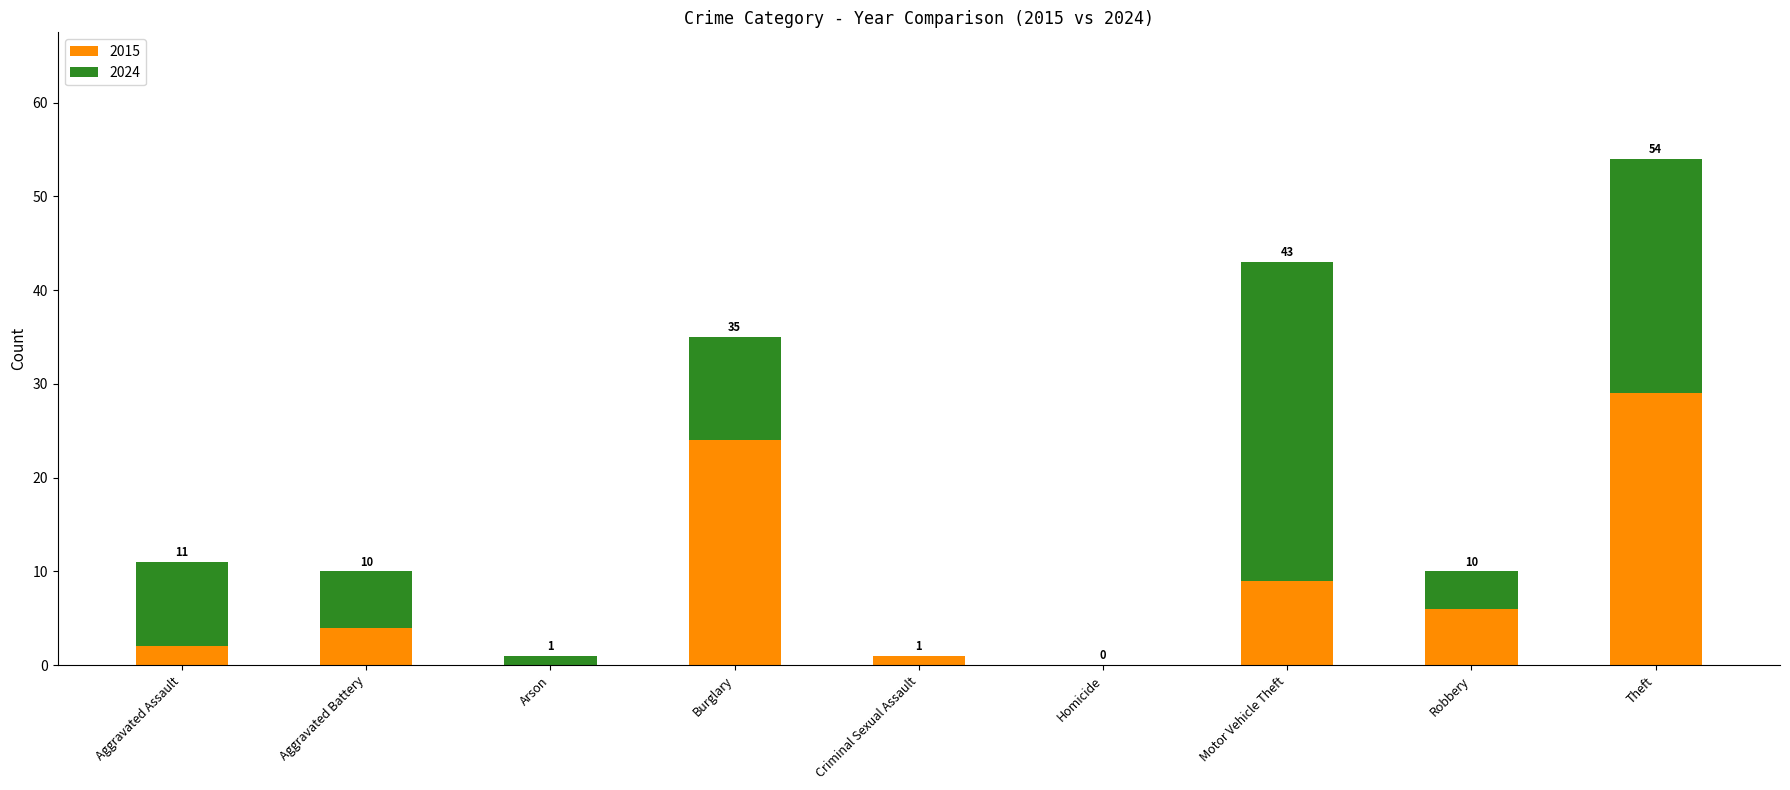

What is the difference between the 2015 values at Burglary and Robbery?

18